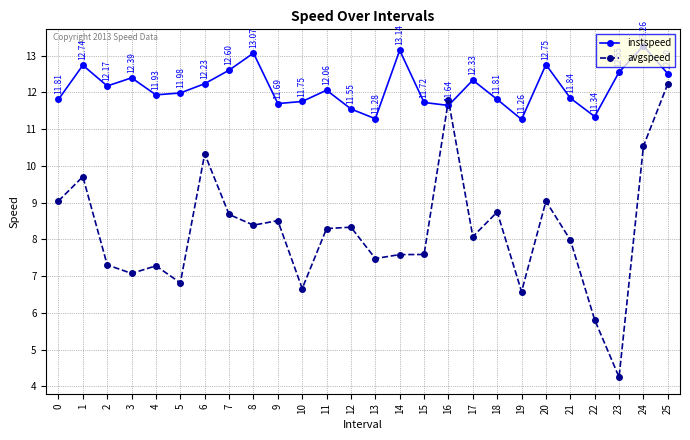

Is the value of avgspeed at 22 greater than the value of instspeed at 16?

No